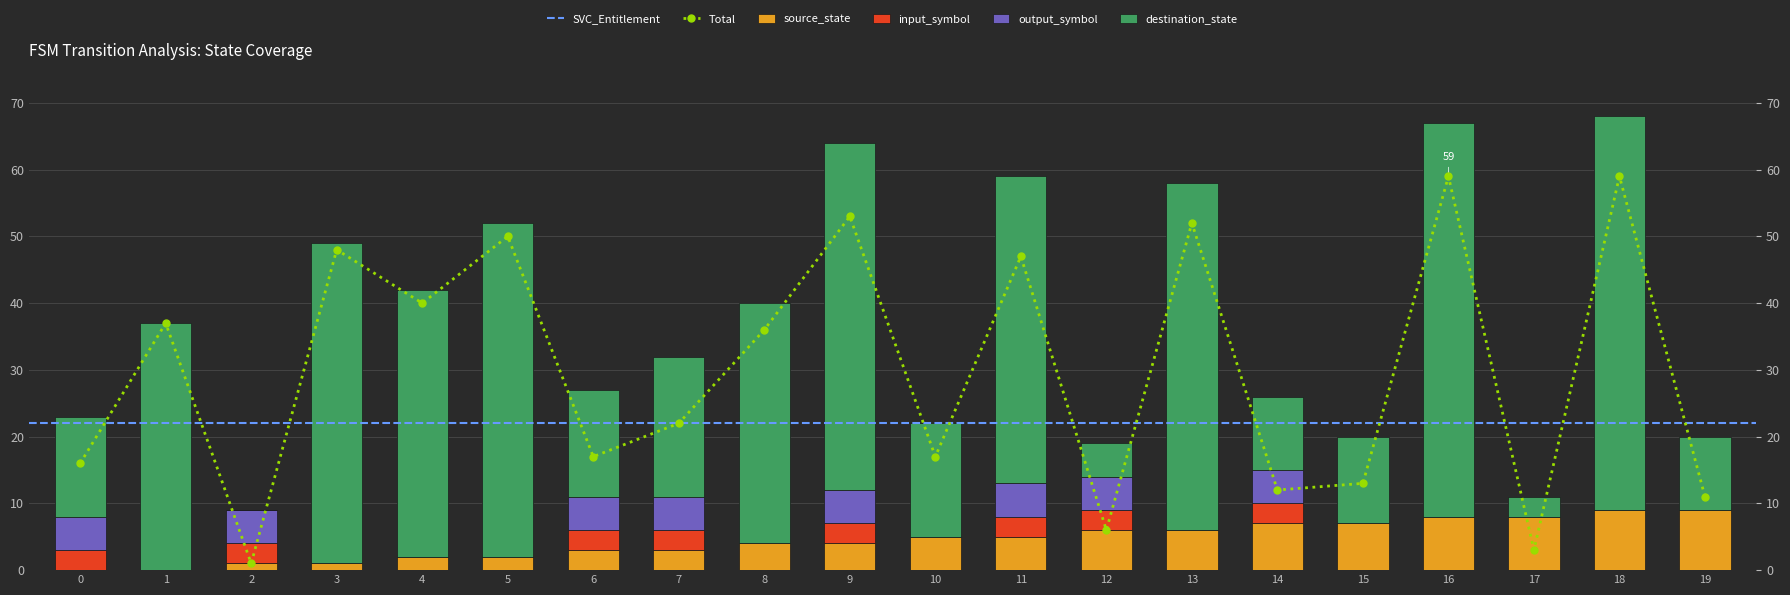

Reading left to right, extract all data points from this chart.

source_state: 0	0	1	1	2	2	3	3	4	4	5	5	6	6	7	7	8	8	9	9
destination_state: 15	37	0	48	40	50	16	21	36	52	17	46	5	52	11	13	59	3	59	11
input_symbol: 3	0	3	0	0	0	3	3	0	3	0	3	3	0	3	0	0	0	0	0
output_symbol: 5	0	5	0	0	0	5	5	0	5	0	5	5	0	5	0	0	0	0	0
Total: 16	37	1	48	40	50	17	22	36	53	17	47	6	52	12	13	59	3	59	11